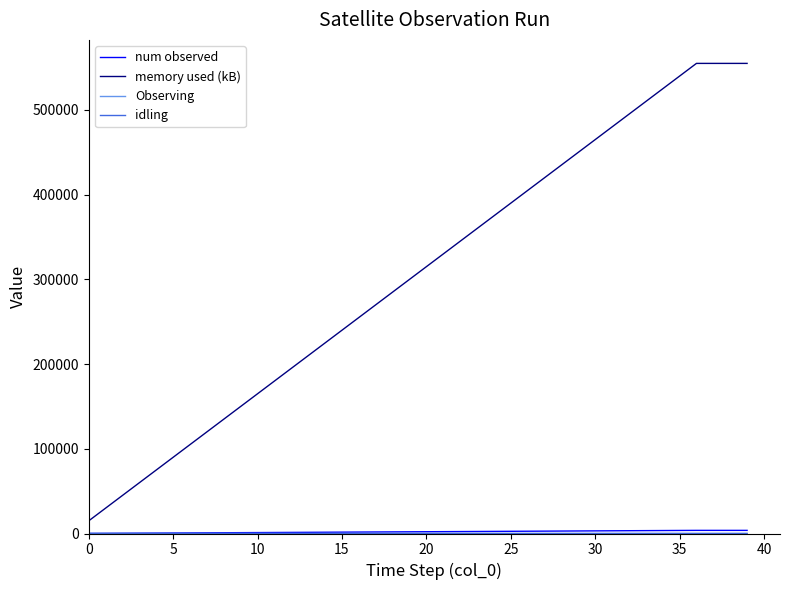

Which series has the largest total across all categories?

memory used (kB)